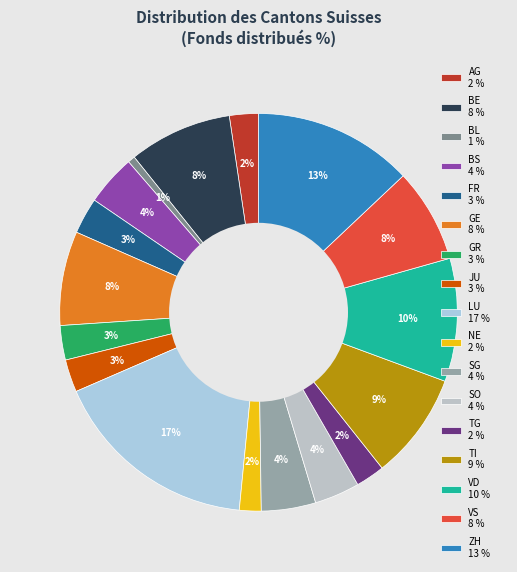

Count the number of slices in the pie.

17